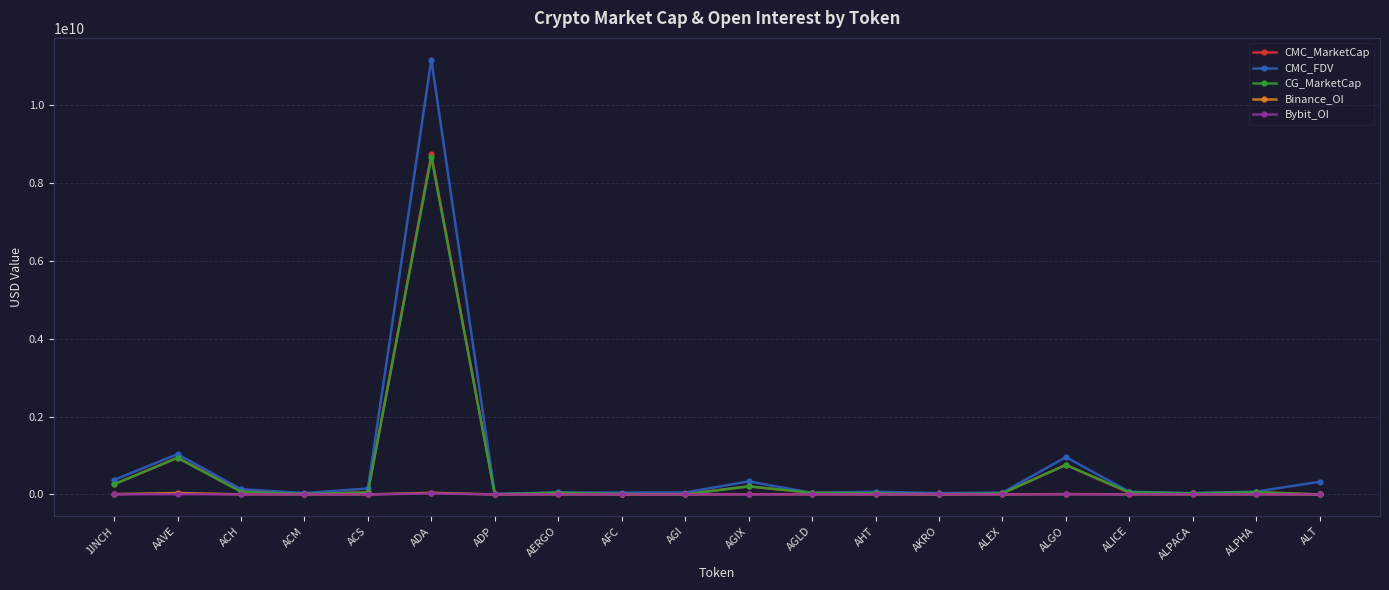

Is it true that CG_MarketCap equals 4925295.0 at AGI?

True